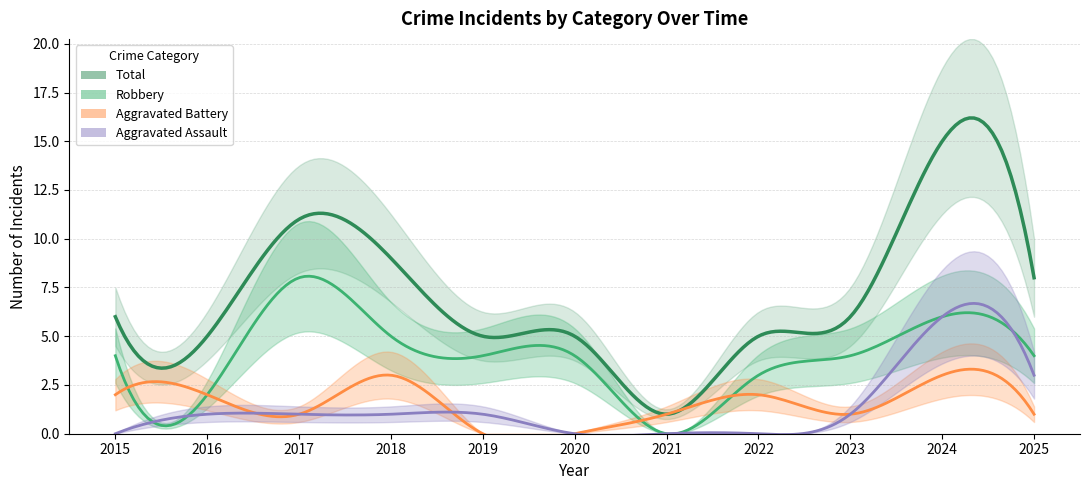

Is the value of Robbery at 2023 greater than the value of Total at 2018?

No